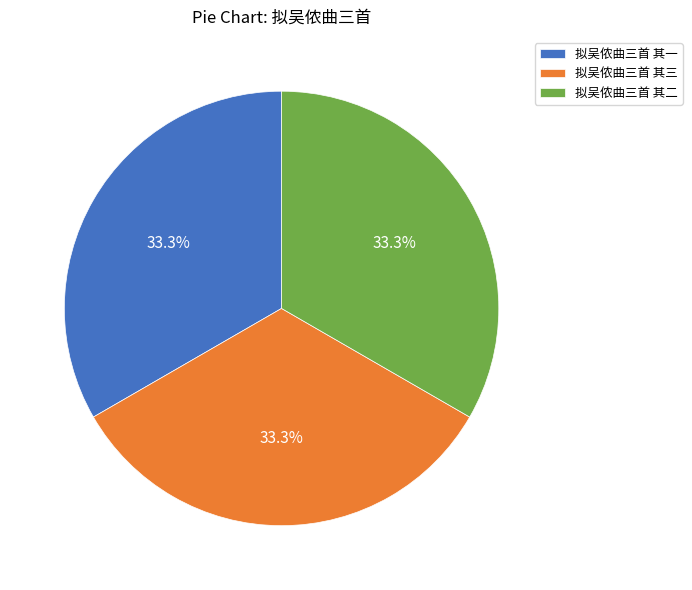

What percentage is NOT represented by 拟吴侬曲三首 其二?

66.7%